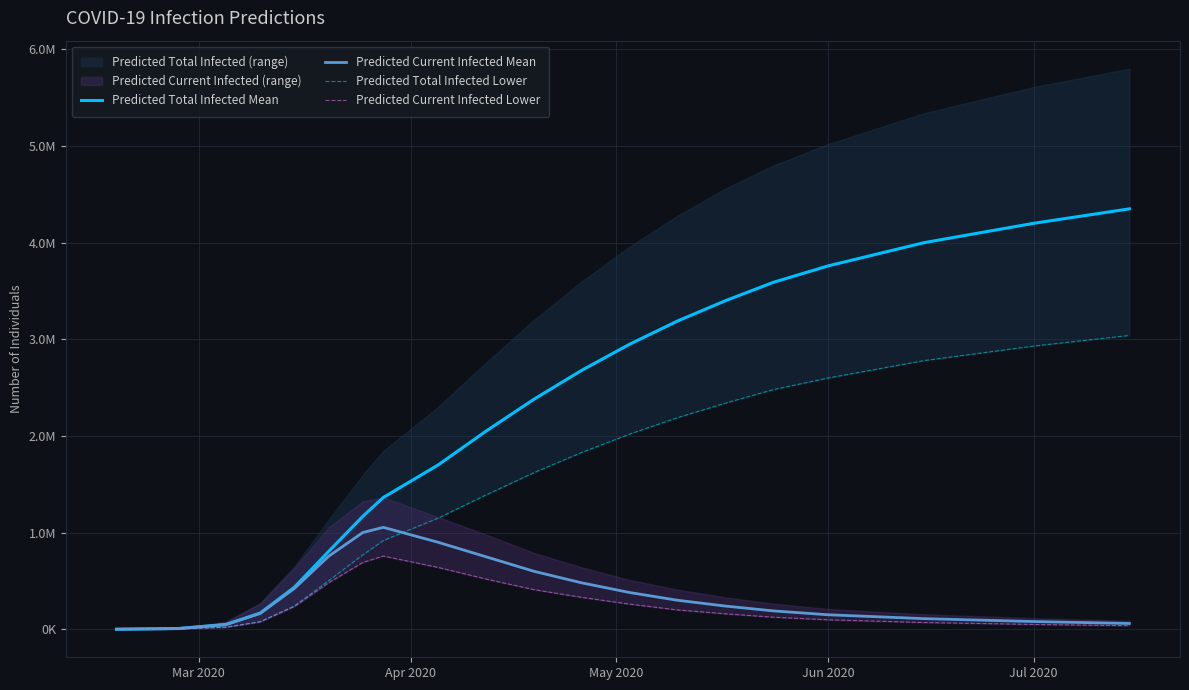

True or false: Predicted Total Infected Lower has a value of 2122071 at 10.

False